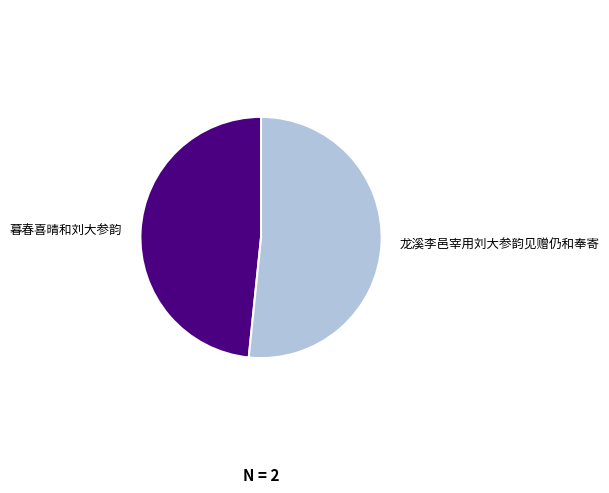

Do 龙溪李邑宰用刘大参韵见赠仍和奉寄 and 暮春喜晴和刘大参韵 together represent more than half of the pie?

Yes